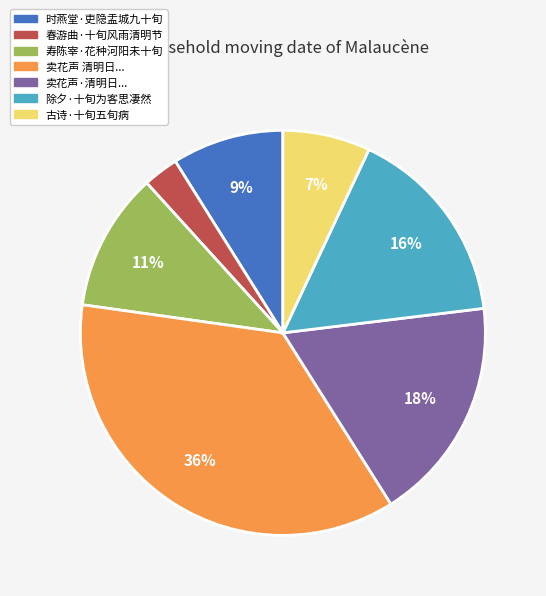

Does any single category account for the majority?

No